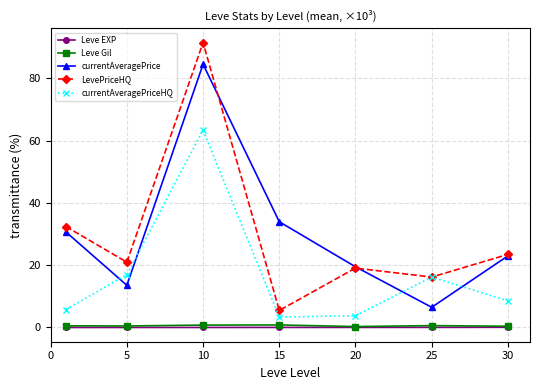

True or false: currentAveragePrice and Leve Gil cross at least once.

False